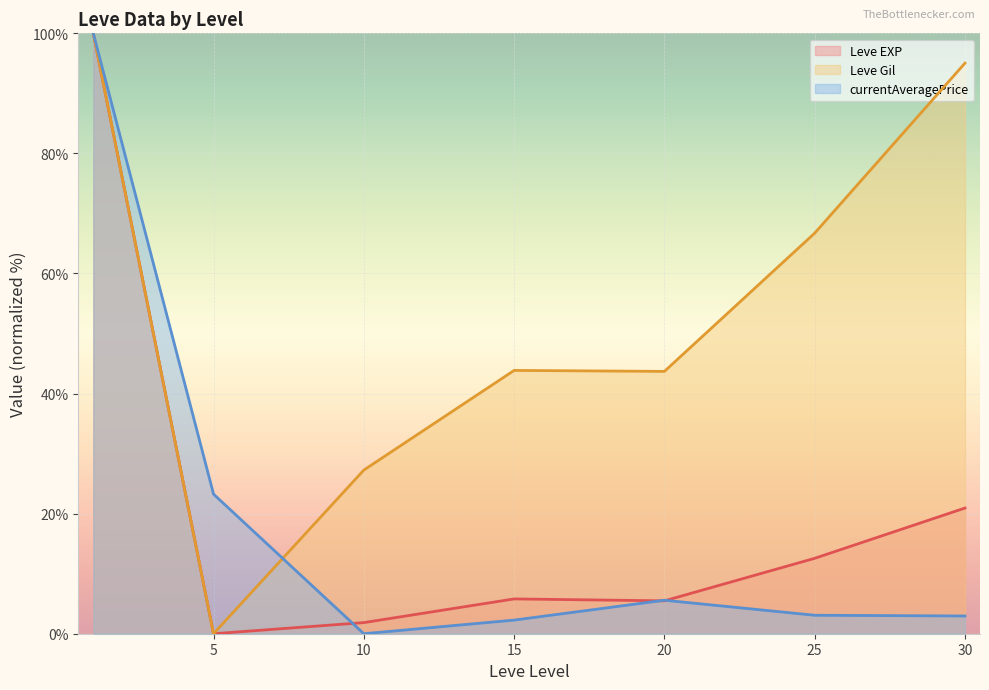

Reading left to right, transcribe all the data shown in this chart.

Leve EXP (line): 0=100.0	5=0.0	10=1.9	15=5.8	20=5.5	25=12.6	30=20.9
Leve Gil (line): 0=100.0	5=0.0	10=27.3	15=43.9	20=43.7	25=66.7	30=95.0
currentAveragePrice (line): 0=100.0	5=23.2	10=0.0	15=2.3	20=5.6	25=3.1	30=3.0